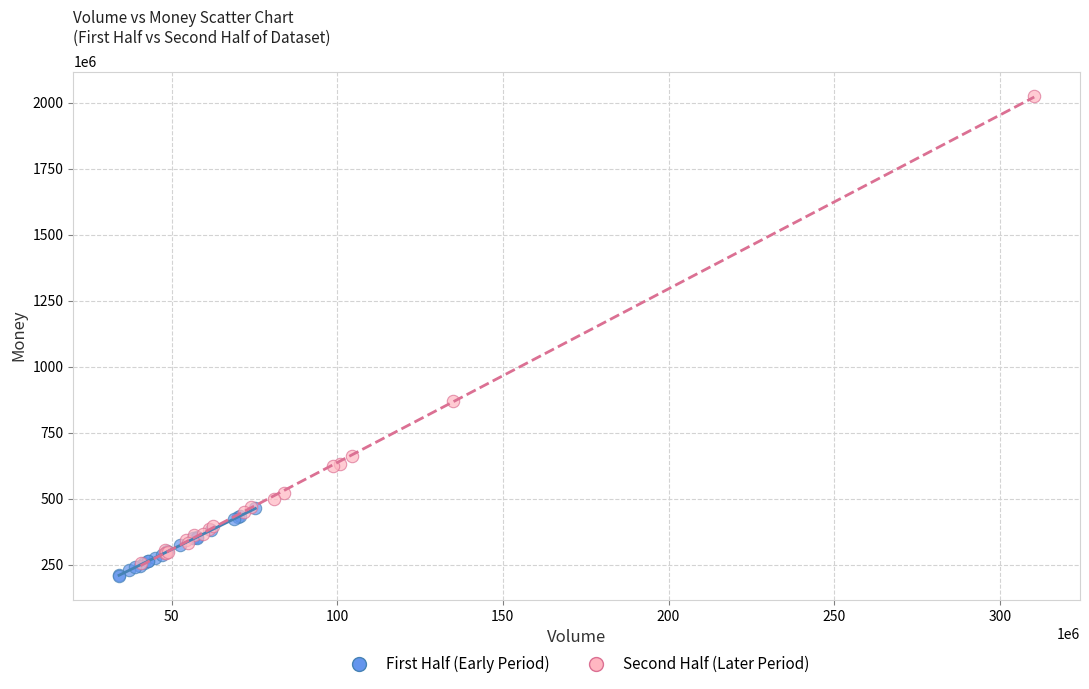

Which series has the widest spread of Y values?

Second Half (Later Period)